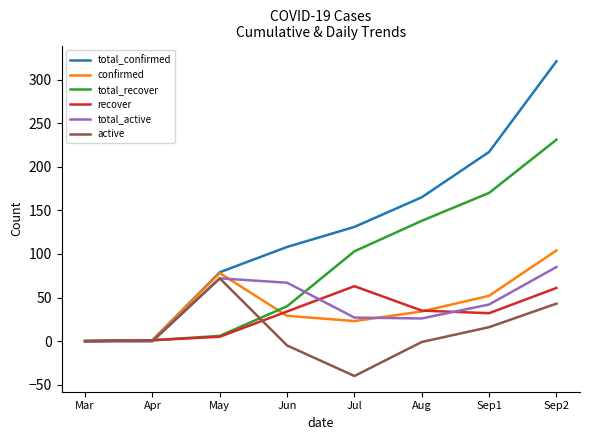

How many interior local peaks does the confirmed series have?

1